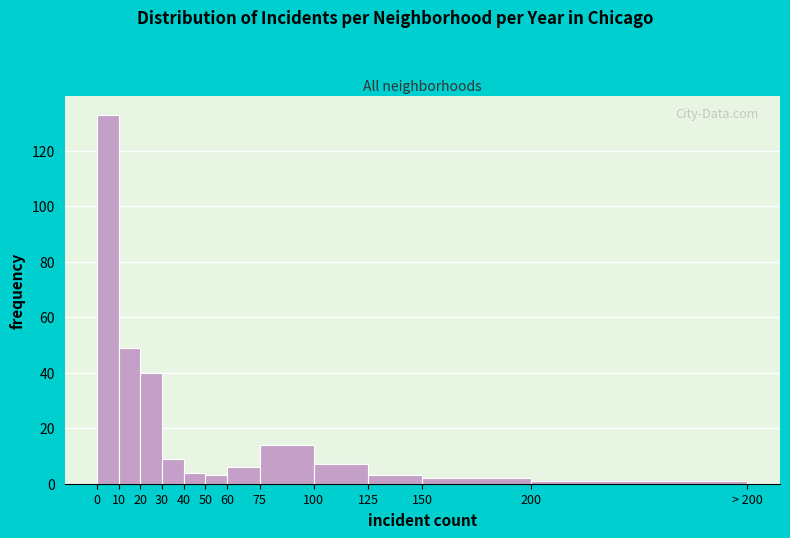

Reading right to left, transcribe all the data shown in this chart.

1	2	3	7	14	6	3	4	9	40	49	133